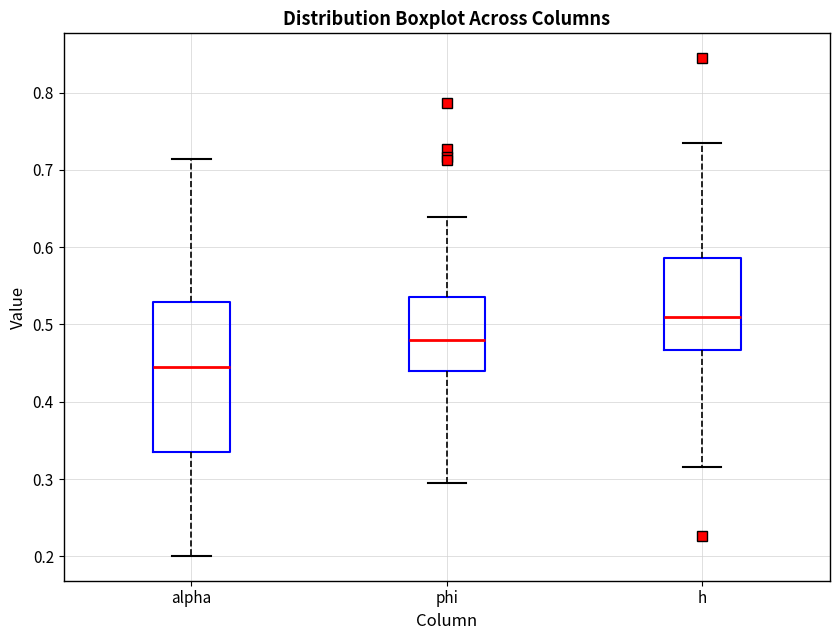

Reading left to right, read every box against the y-axis: the position of its median line, the range the box covers, and the ends of its whiskers. The values are not printed on the chart, so give them approximately, as read against the axis.

alpha: median 0.44, box 0.34 to 0.53, whiskers 0.20 to 0.71
phi: median 0.48, box 0.44 to 0.54, whiskers 0.29 to 0.64
h: median 0.51, box 0.47 to 0.59, whiskers 0.32 to 0.73